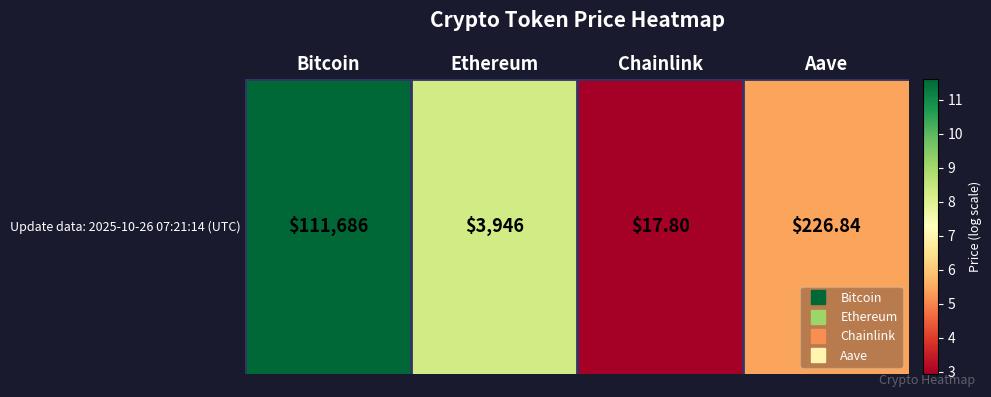

Which category has the lowest value across all series?

Chainlink